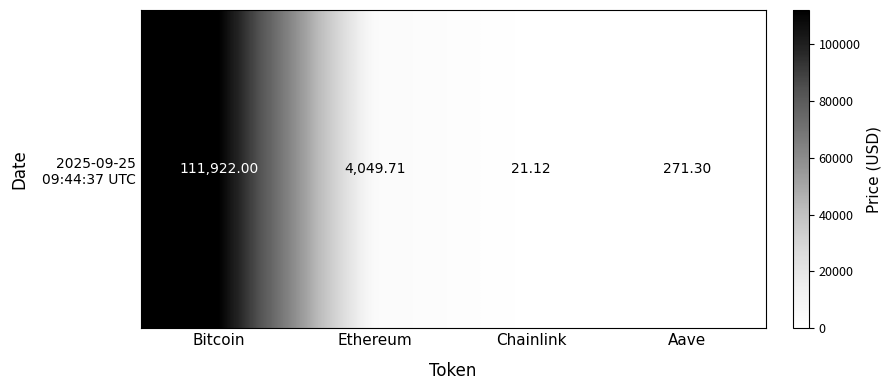

True or false: the data shows 5870.1 at Ethereum.

False